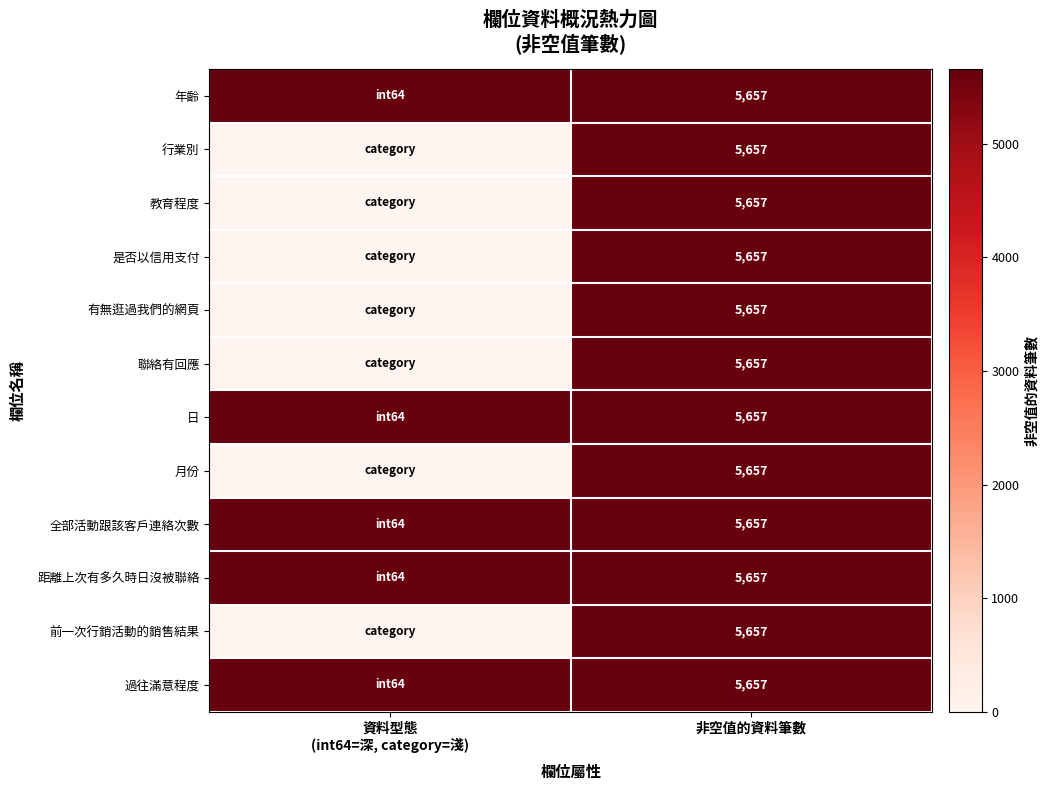

Is it true that 年齡 equals 5657 at 非空值的資料筆數?

True